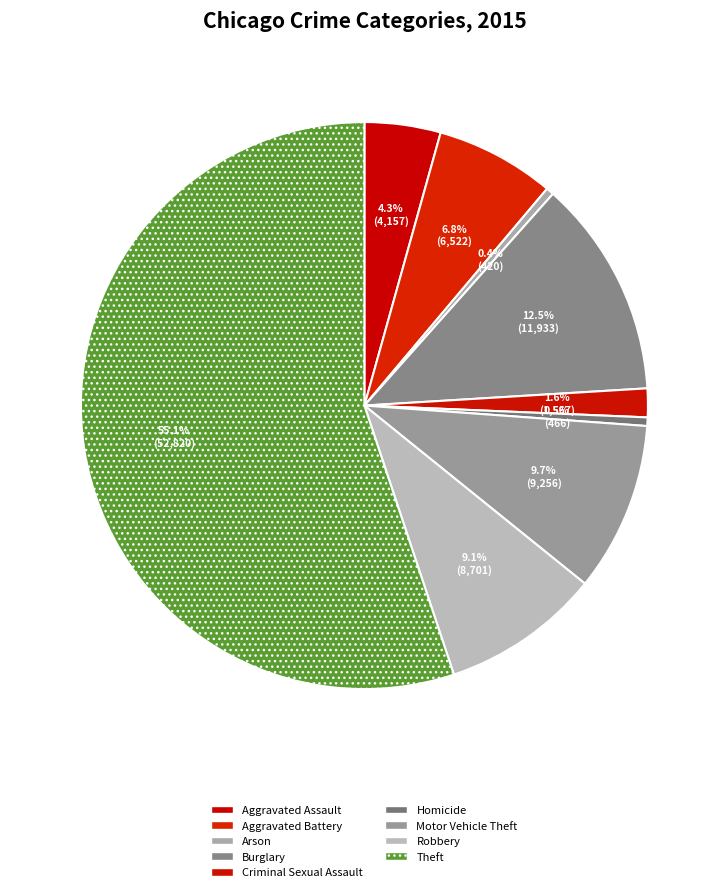

Does Theft account for over 50% of the chart?

Yes